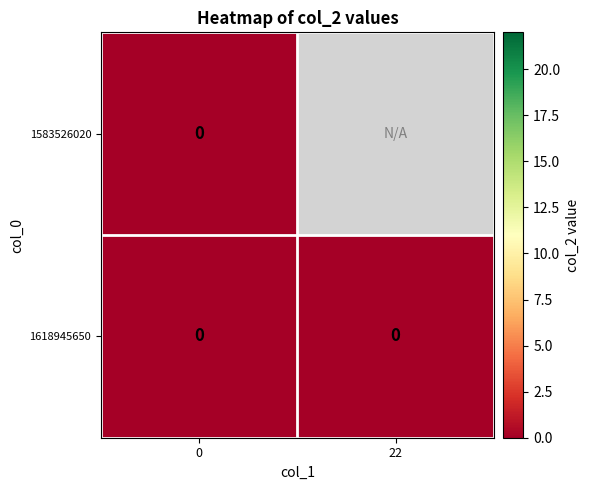

Is it true that 1618945650 equals 5 at 0?

False